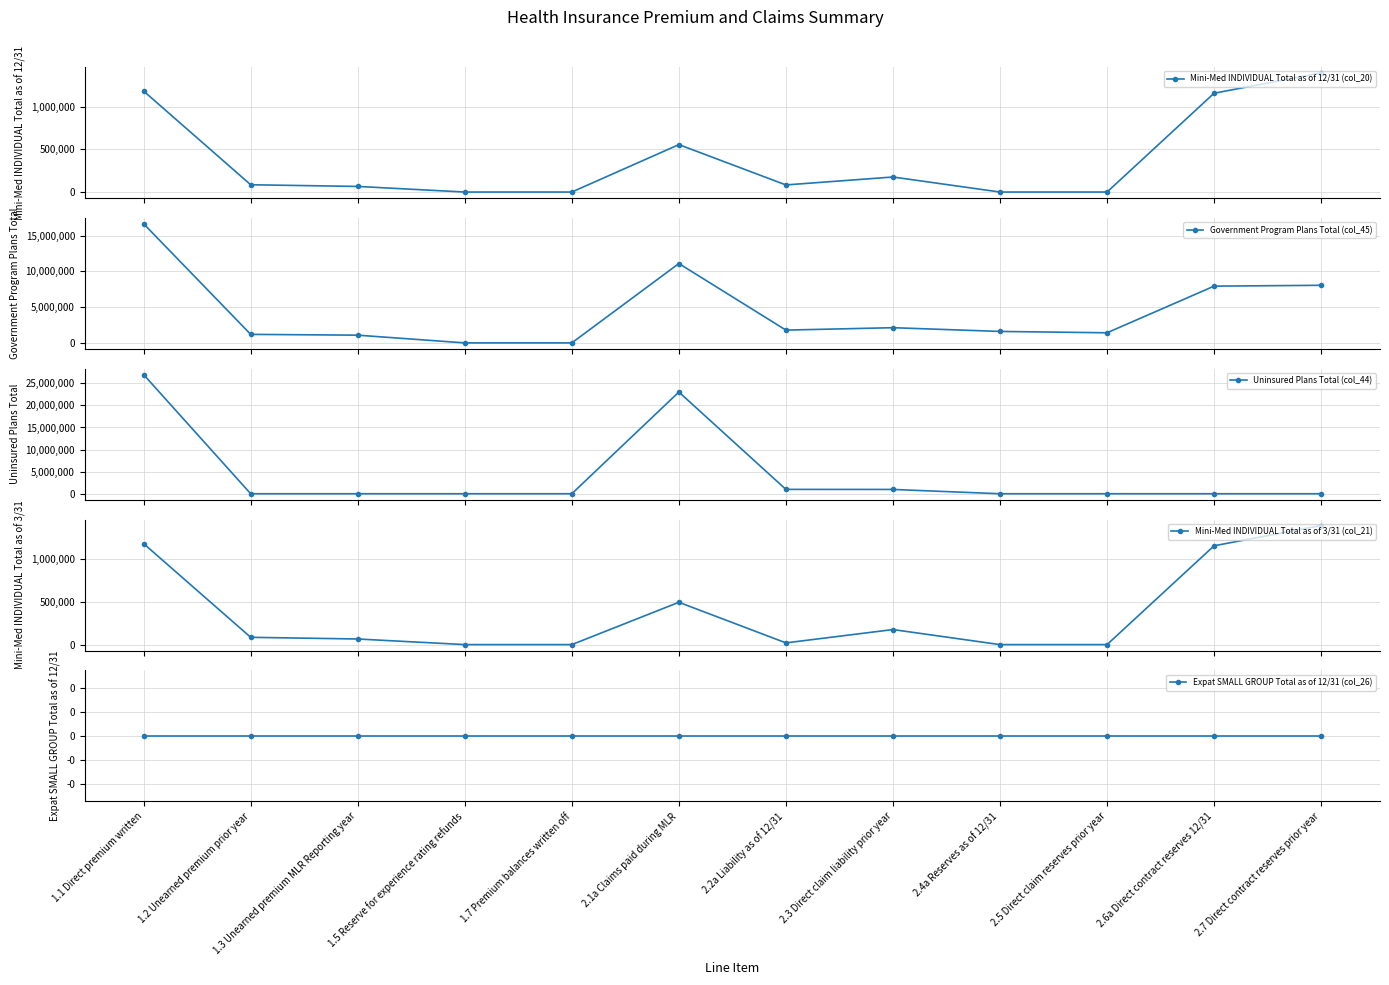

At which category does Government Program Plans Total (col_45) reach its first local valley?

2.2a Liability as of 12/31